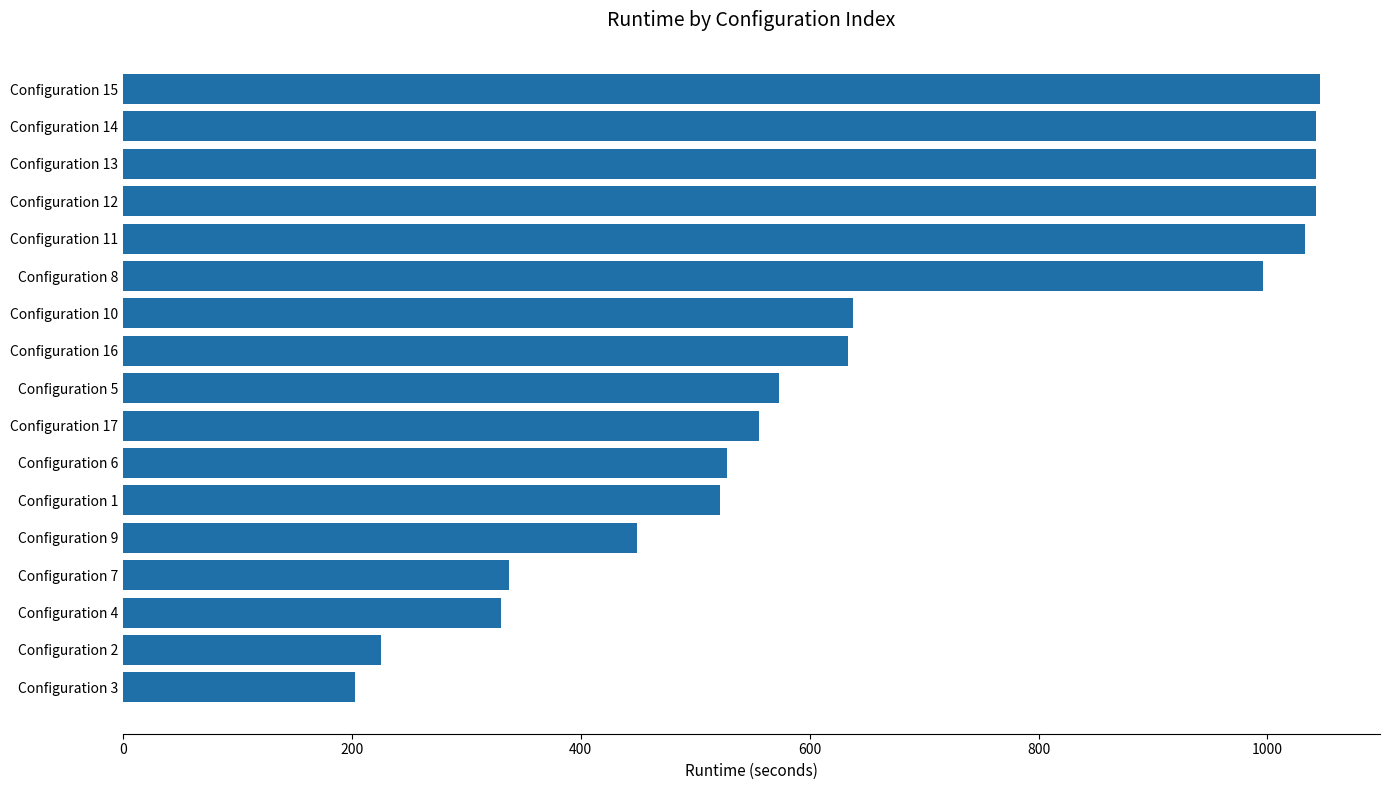

The value at Configuration 10 is 1142.1. True or false?

False